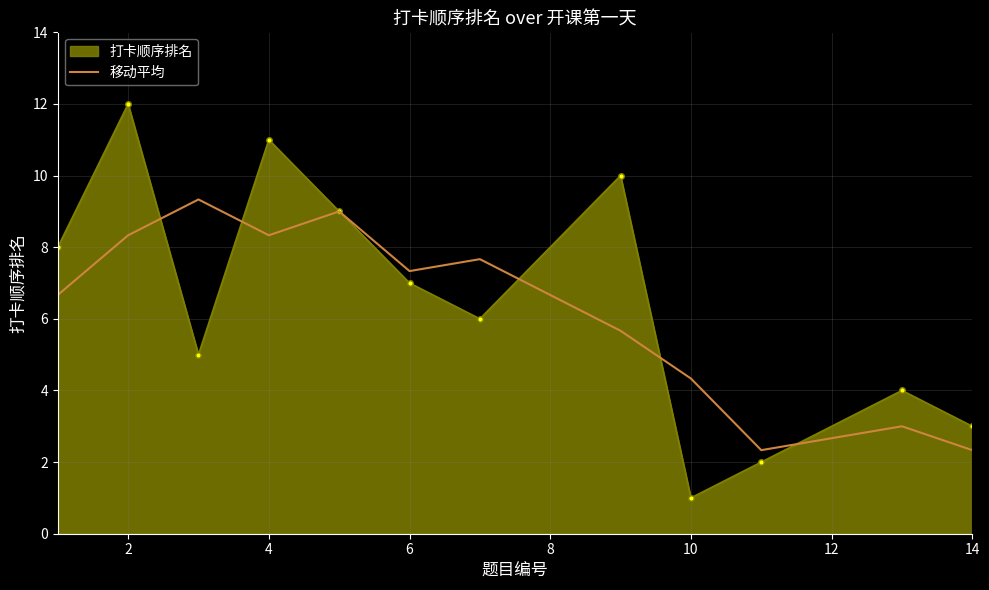

What is the highest value of the 移动平均 series?

9.3